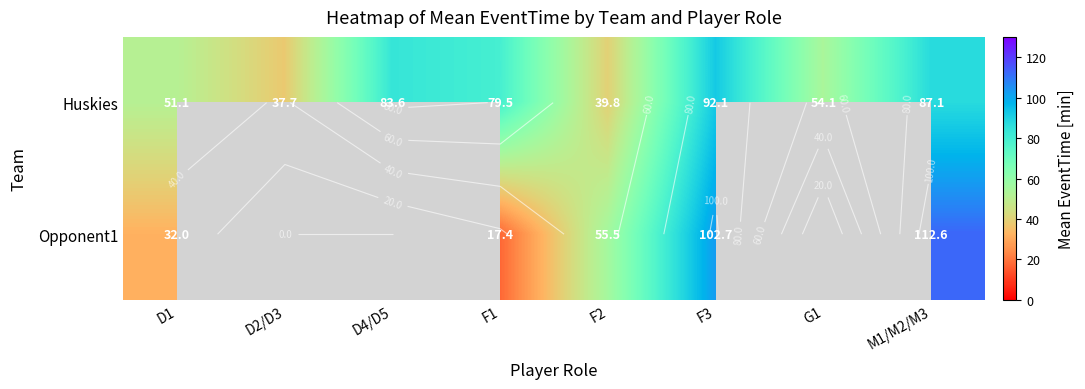

What is the maximum value for Opponent1?

112.6